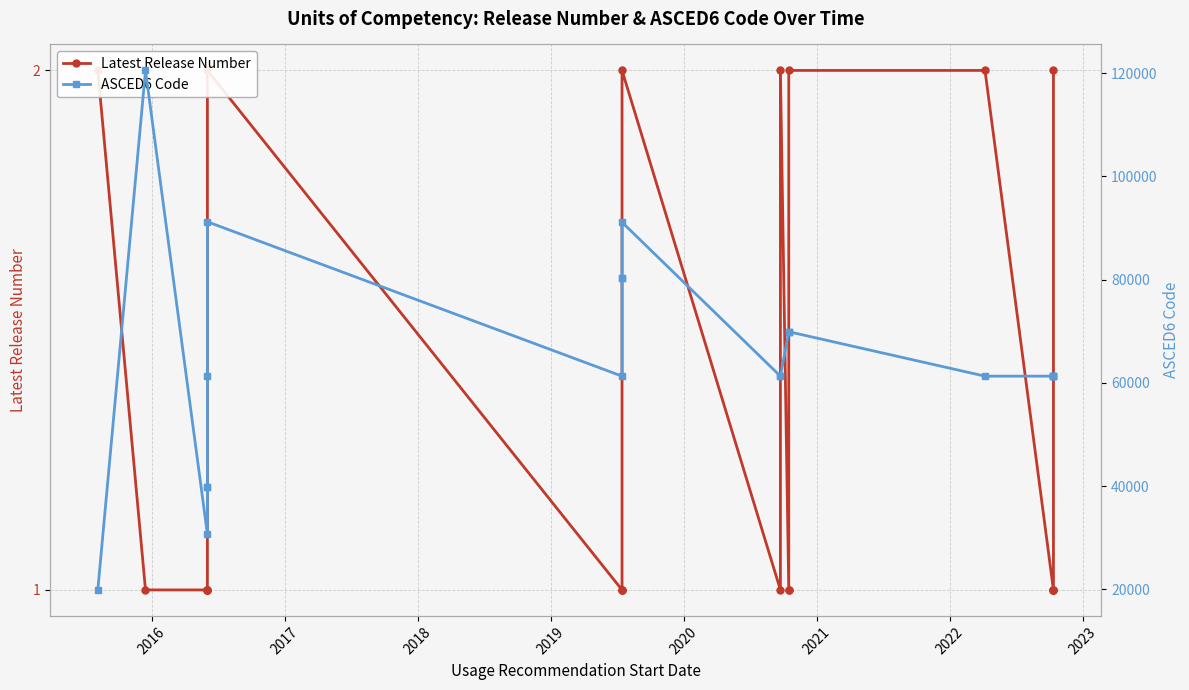

Does the chart have visible grid lines?

Yes